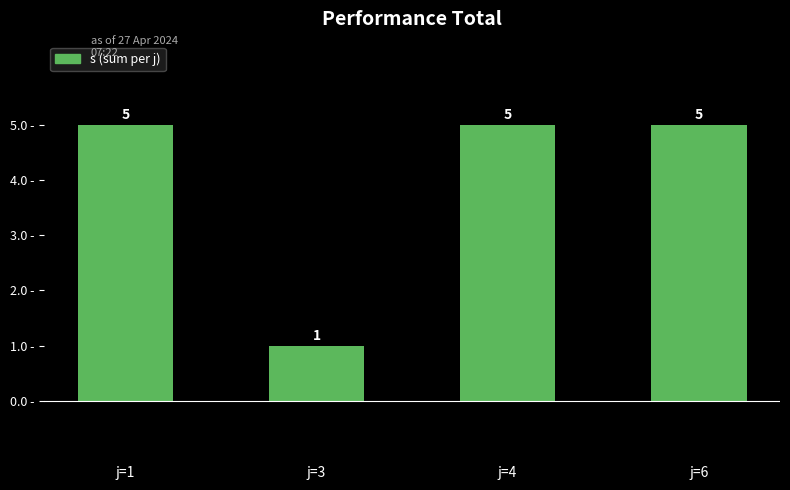

What is the maximum value shown in the chart?

5